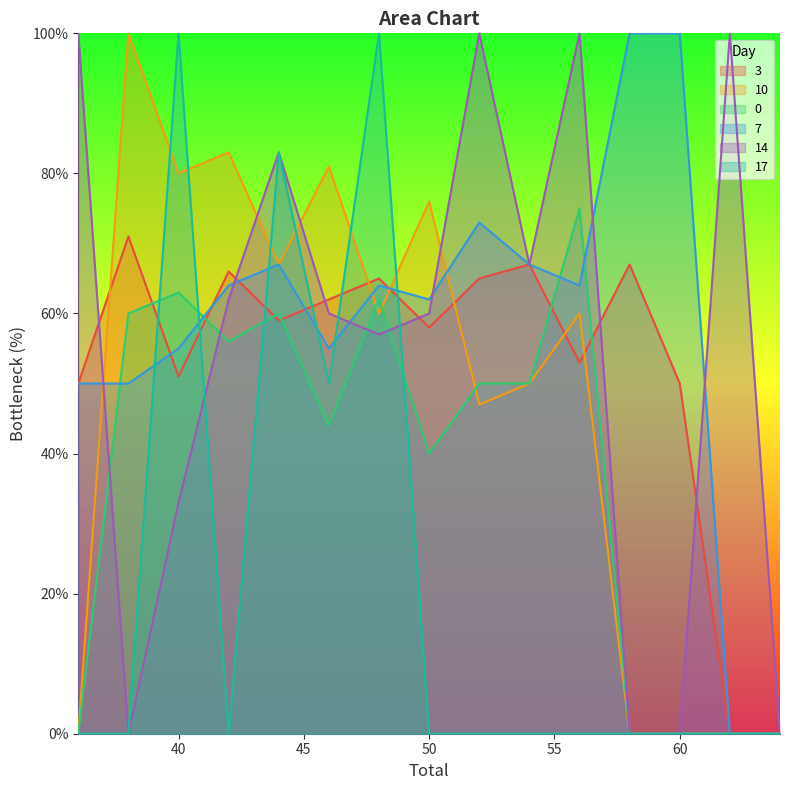

What is the difference between the 14 values at 62 and 46?

40